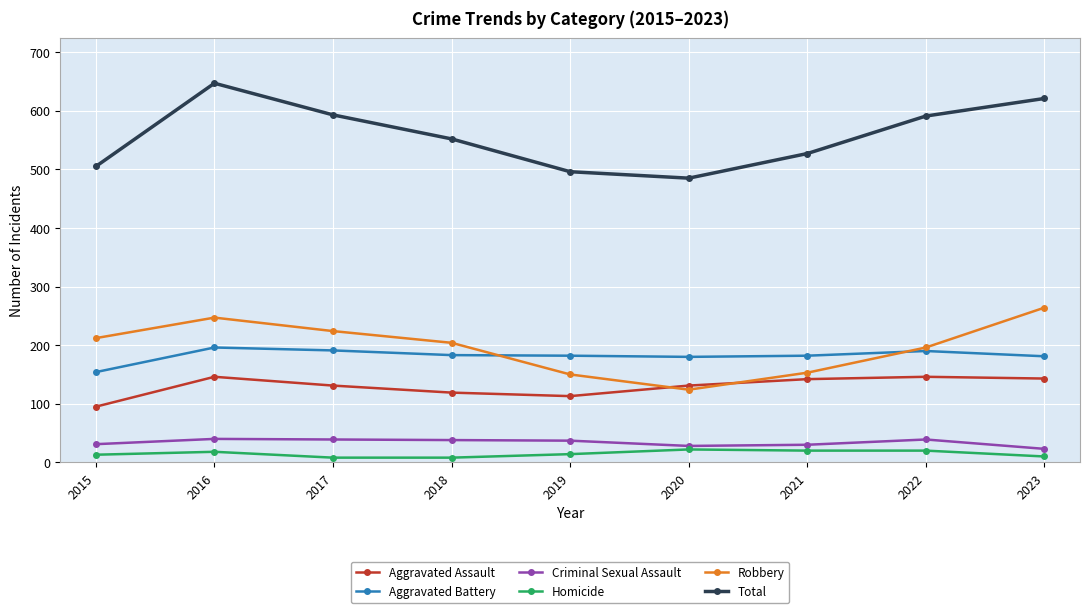

True or false: Homicide and Aggravated Battery cross at least once.

False